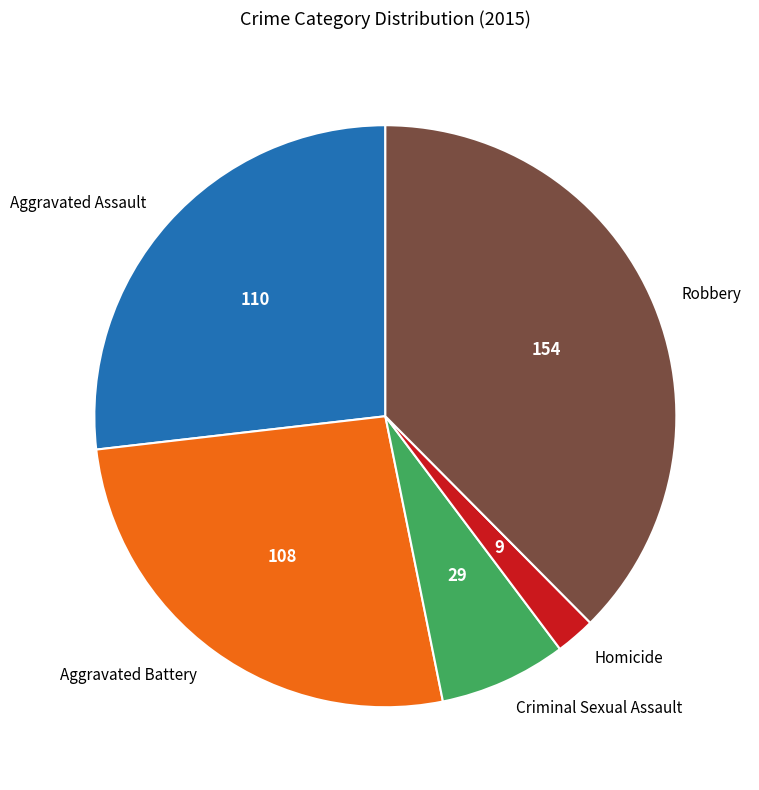

Between Homicide and Aggravated Battery, which is larger?

Aggravated Battery